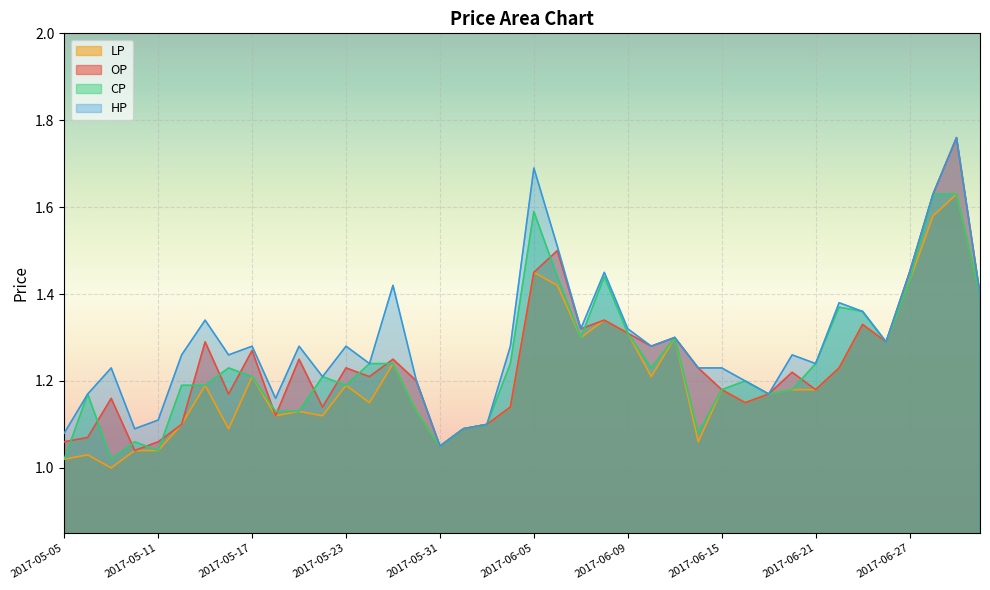

True or false: OP has a value of 1.0 at 2017-05-10.

True